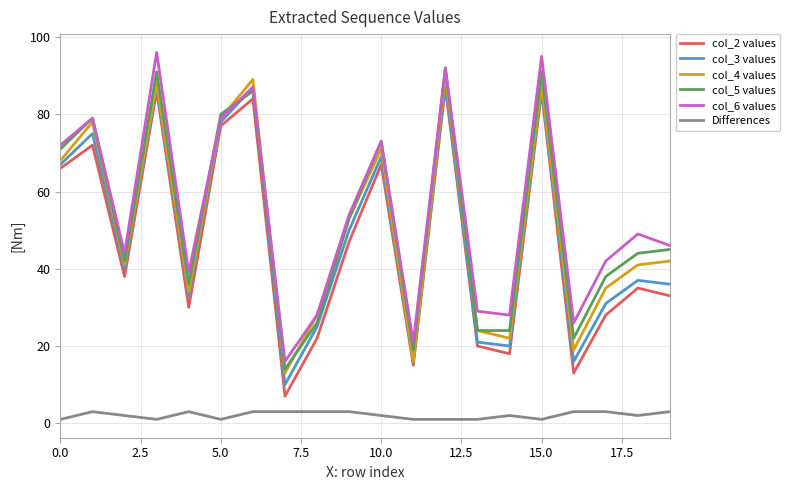

True or false: col_4 values and Differences intersect in this chart.

False